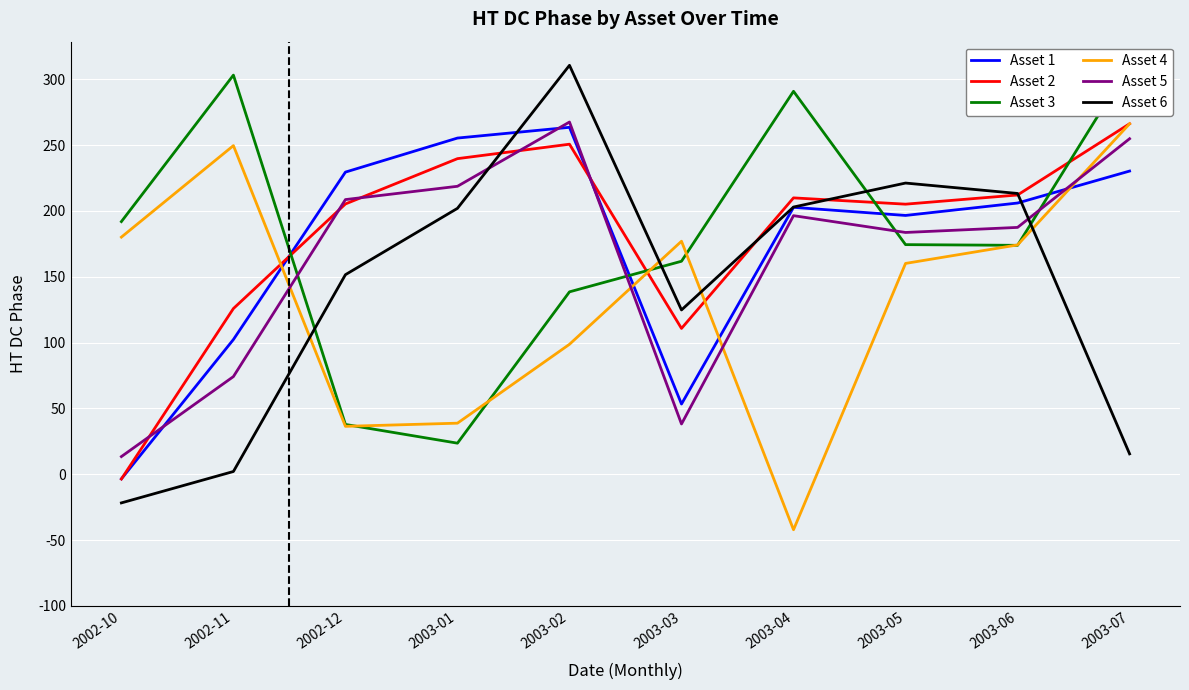

True or false: Asset 2 has a value of 125.9 at 2002-11.

True